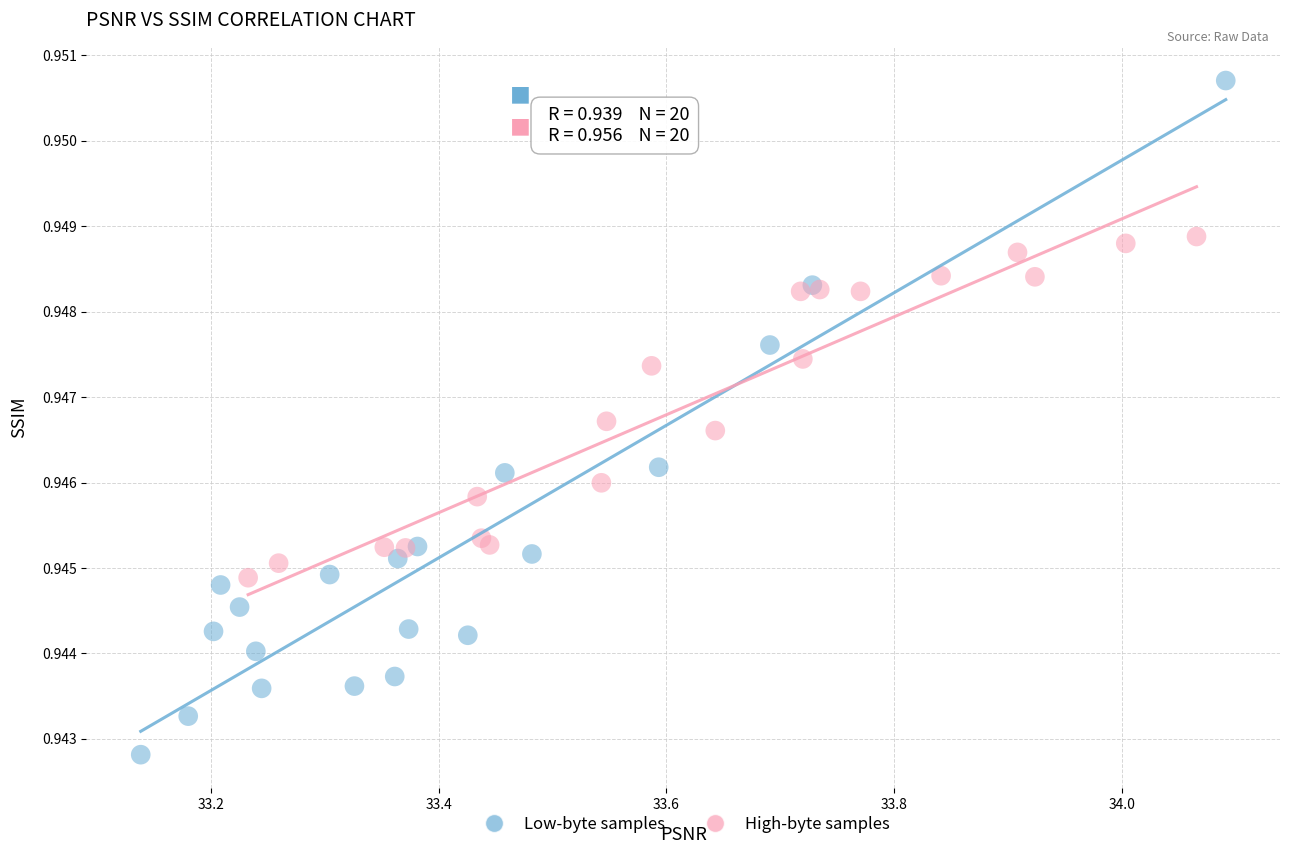

Which series contains the lowest Y value?

Low-byte samples